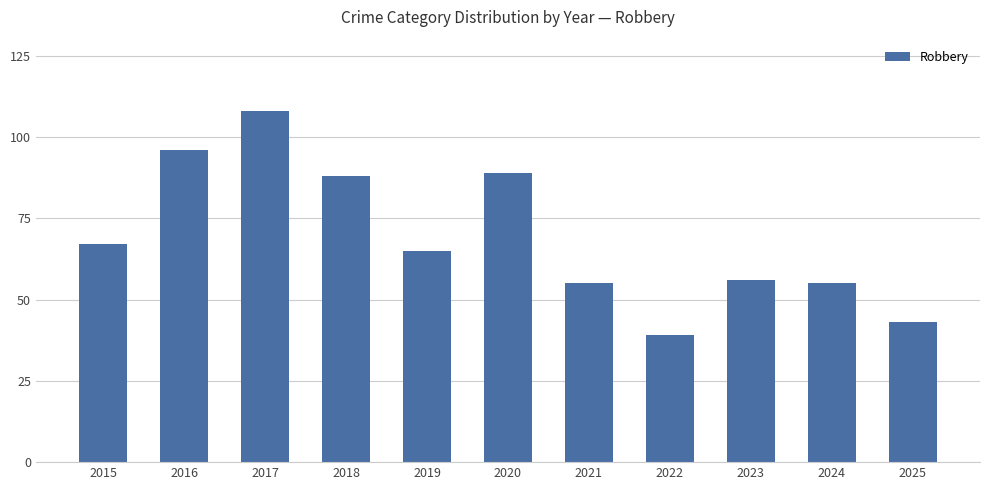

What is the smallest value displayed?

39